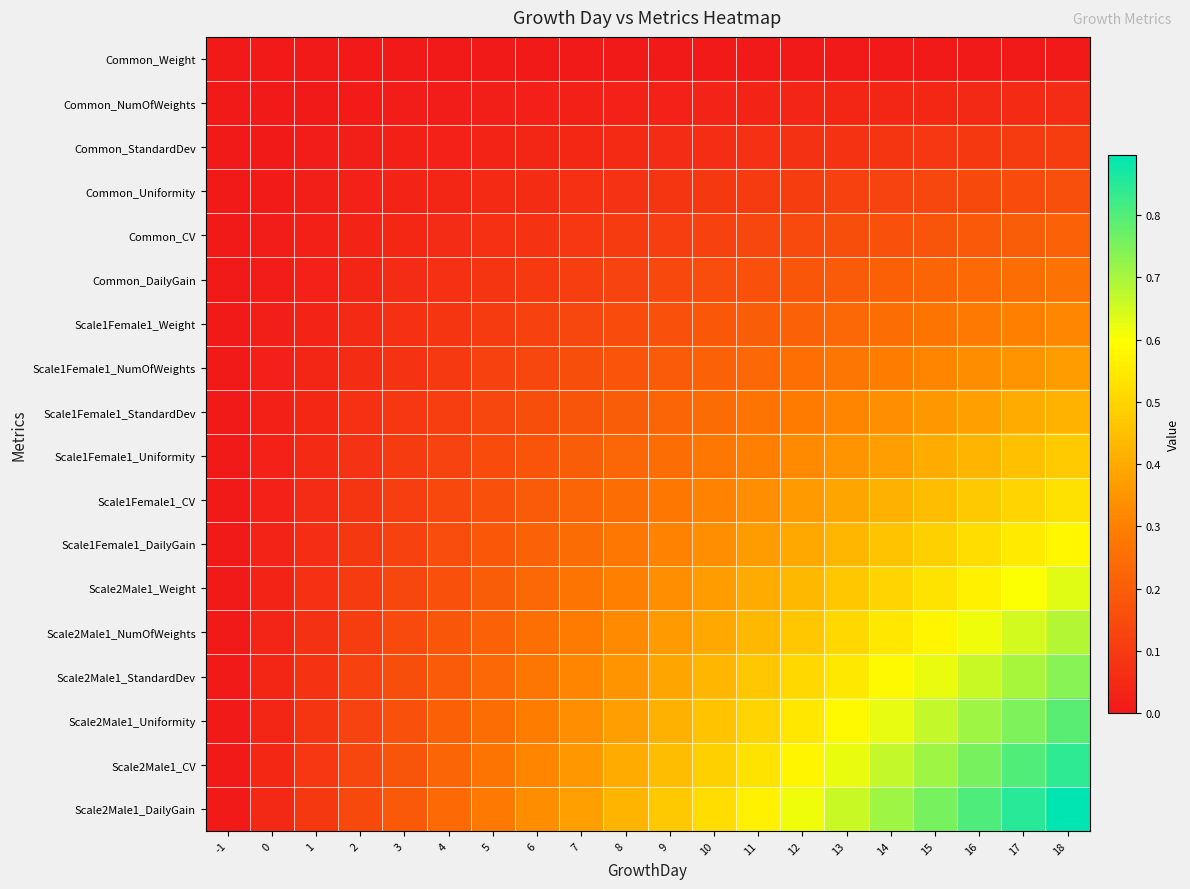

How many distinct data groups are displayed?

18